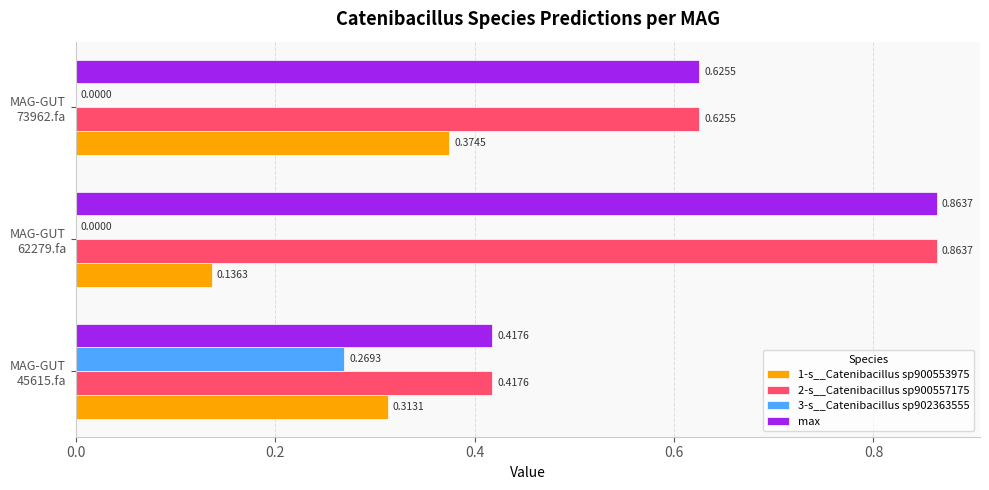

What is the sum of all max values?

1.9